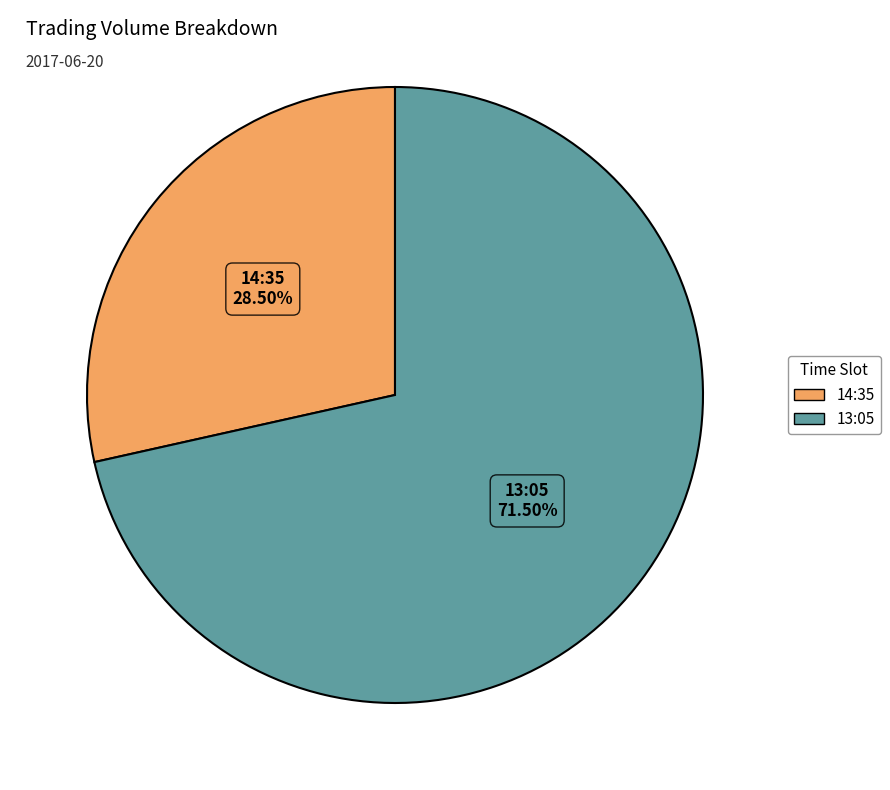

To the nearest percent, what is the difference between the 14:35 and 13:05 slice percentages?

43%